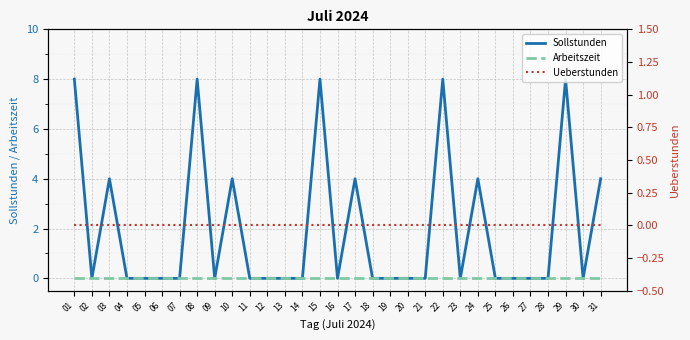

Reading left to right, list all the values displayed in this chart.

Sollstunden: 01=8	02=0	03=4	04=0	05=0	06=0	07=0	08=8	09=0	10=4	11=0	12=0	13=0	14=0	15=8	16=0	17=4	18=0	19=0	20=0	21=0	22=8	23=0	24=4	25=0	26=0	27=0	28=0	29=8	30=0	31=4
Arbeitszeit: 01=0	02=0	03=0	04=0	05=0	06=0	07=0	08=0	09=0	10=0	11=0	12=0	13=0	14=0	15=0	16=0	17=0	18=0	19=0	20=0	21=0	22=0	23=0	24=0	25=0	26=0	27=0	28=0	29=0	30=0	31=0
Ueberstunden: 01=0	02=0	03=0	04=0	05=0	06=0	07=0	08=0	09=0	10=0	11=0	12=0	13=0	14=0	15=0	16=0	17=0	18=0	19=0	20=0	21=0	22=0	23=0	24=0	25=0	26=0	27=0	28=0	29=0	30=0	31=0